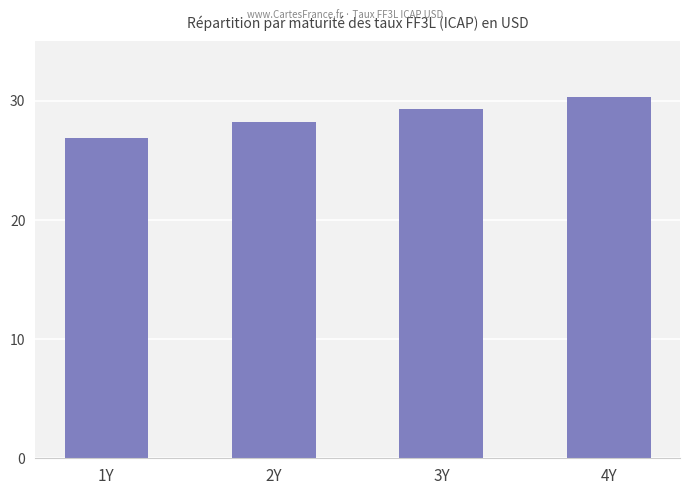

Where does the data first go above 29?

3Y